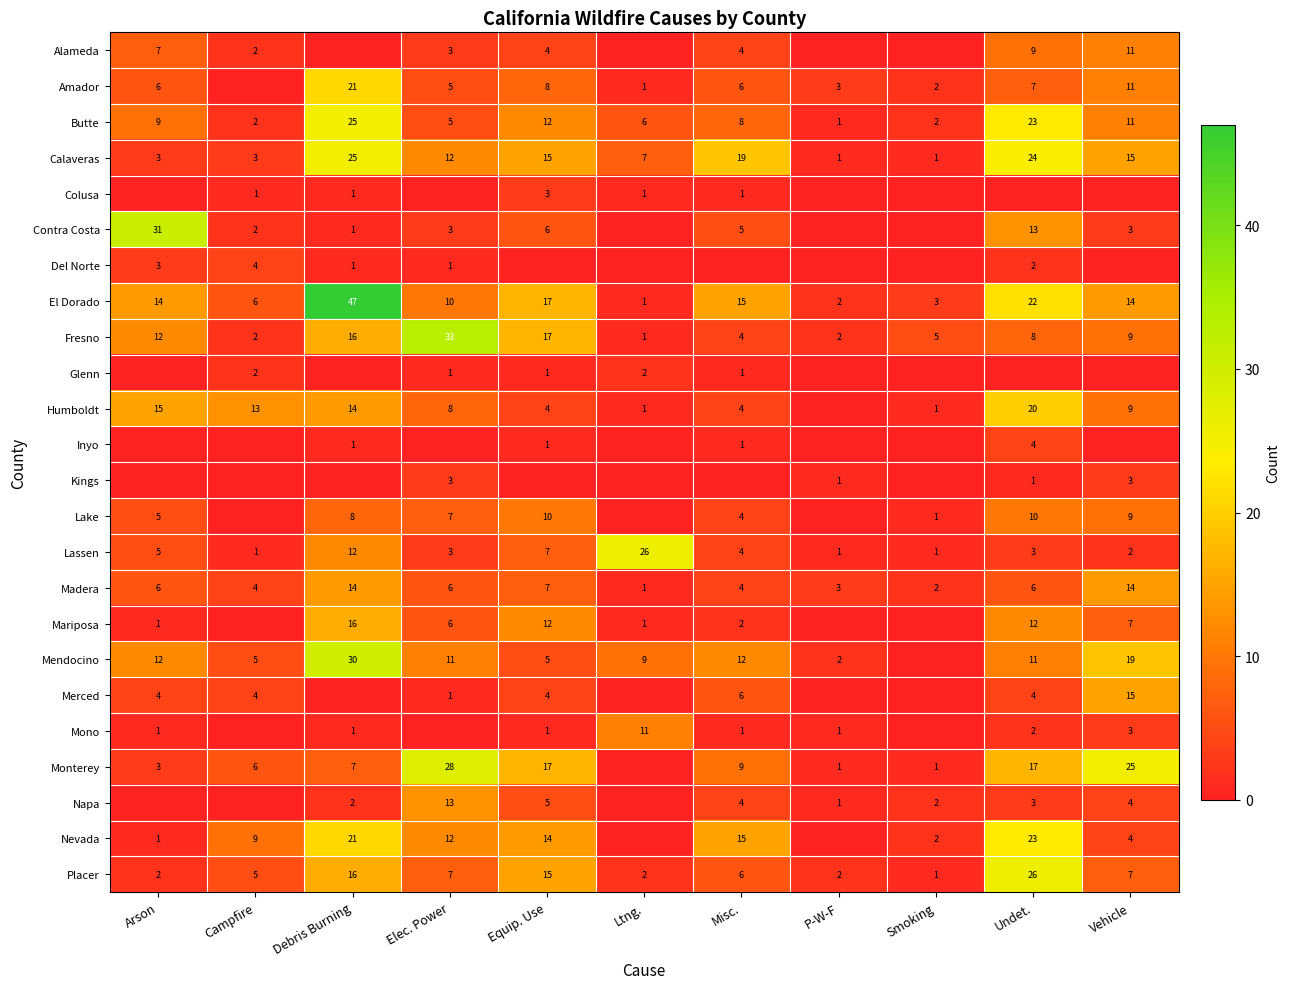

What is the highest value of the Lassen series?

26